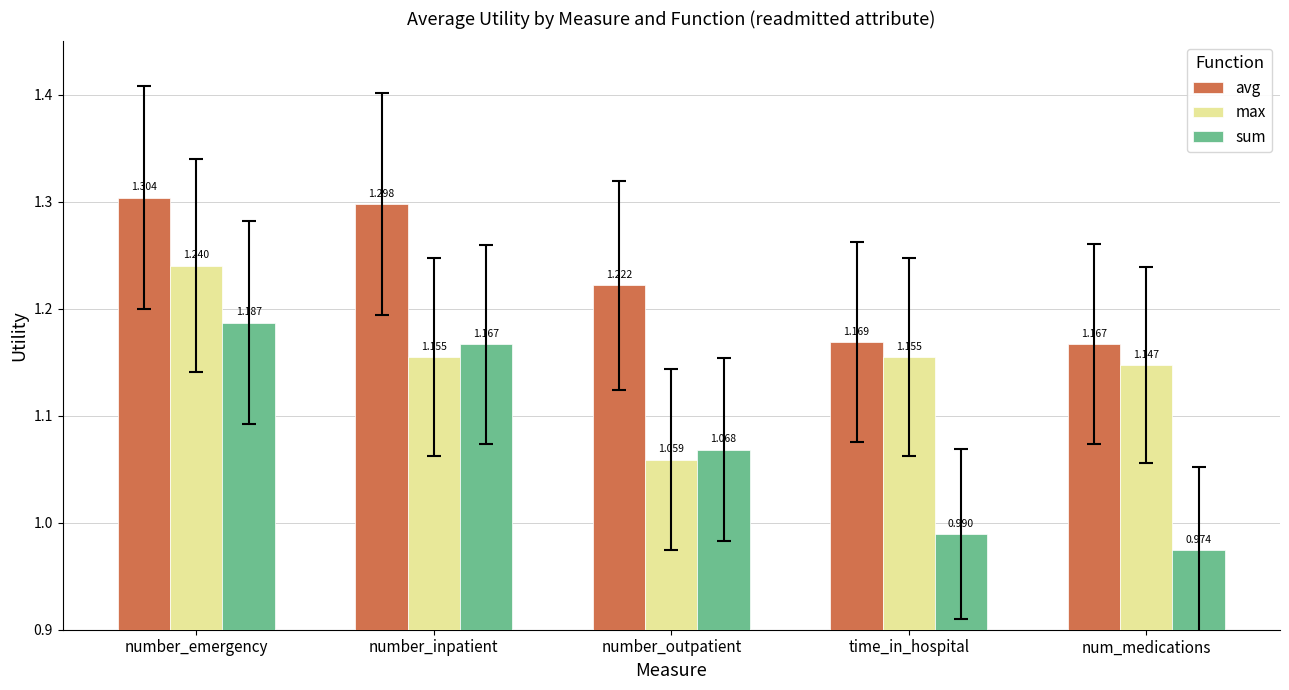

What is the sum of all sum values?

5.4